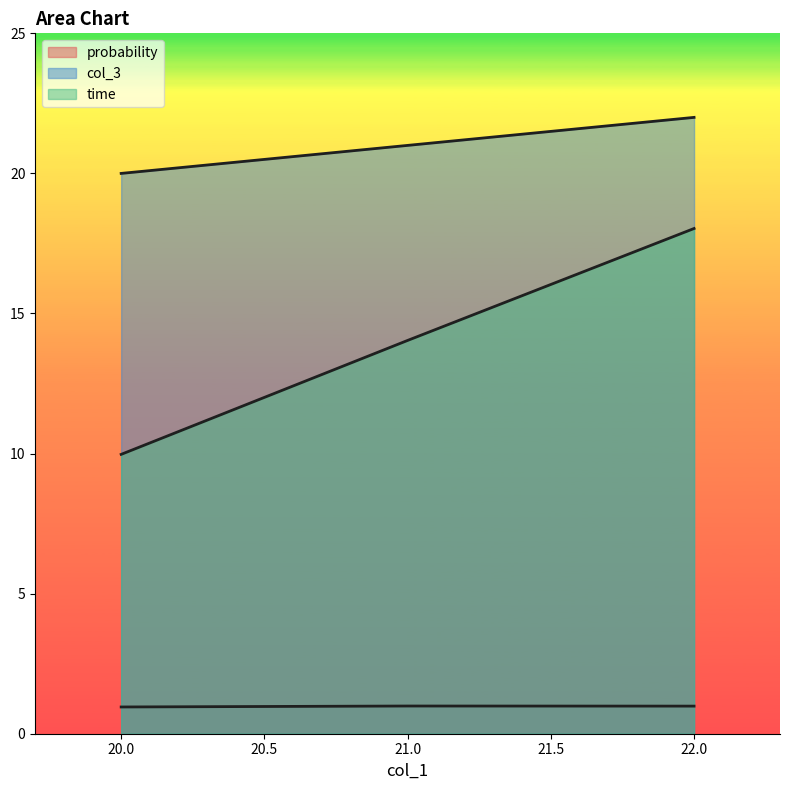

How many data points does each series have?

3